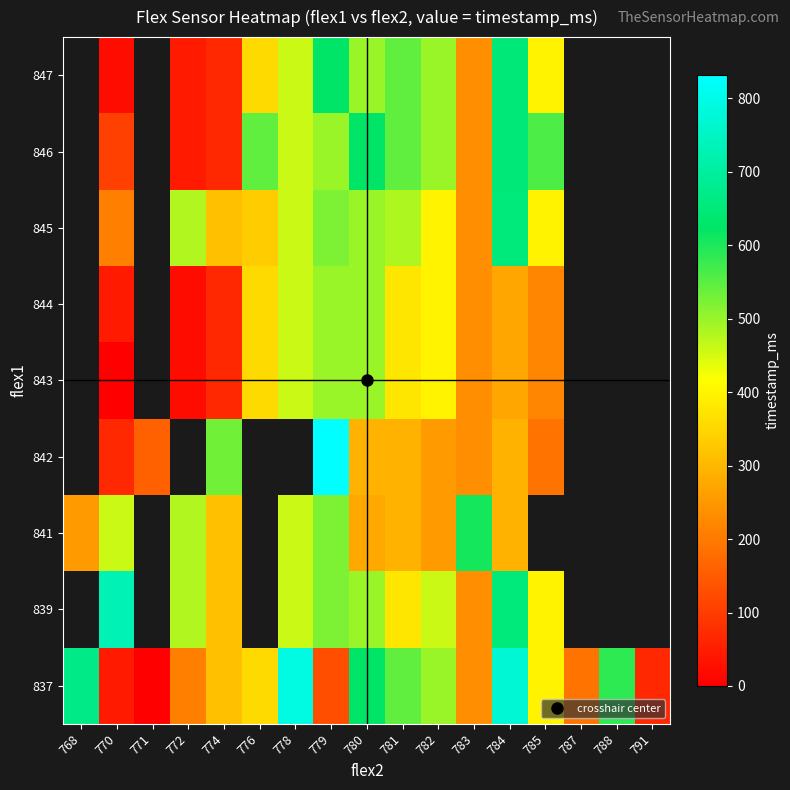

At which label is 837 closest to 395?

785